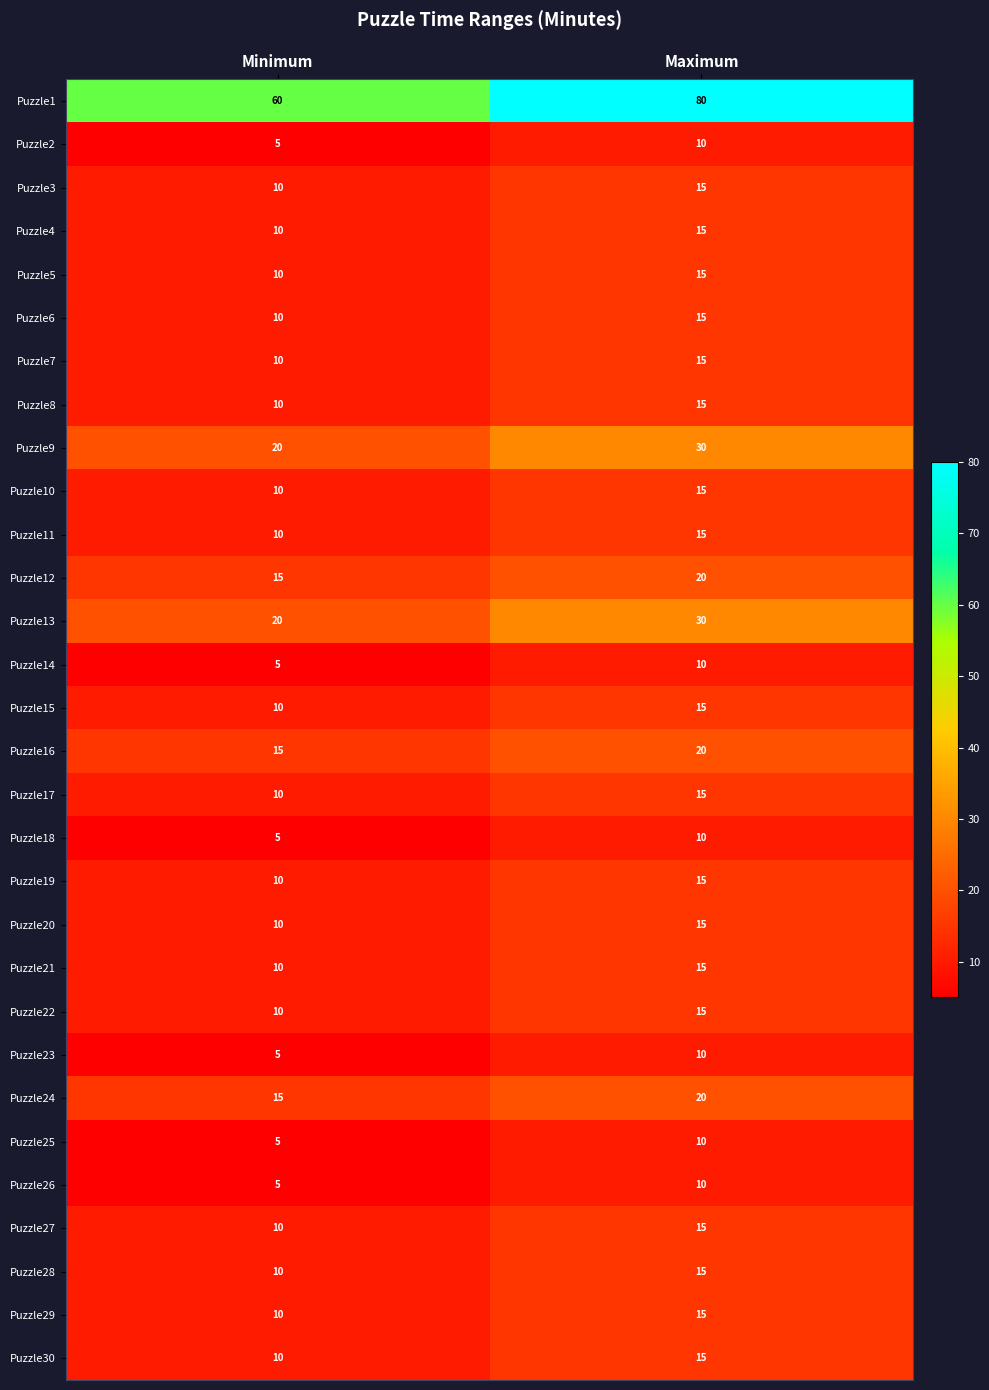

What is the sum of the Puzzle9 values at Maximum and Minimum?

50